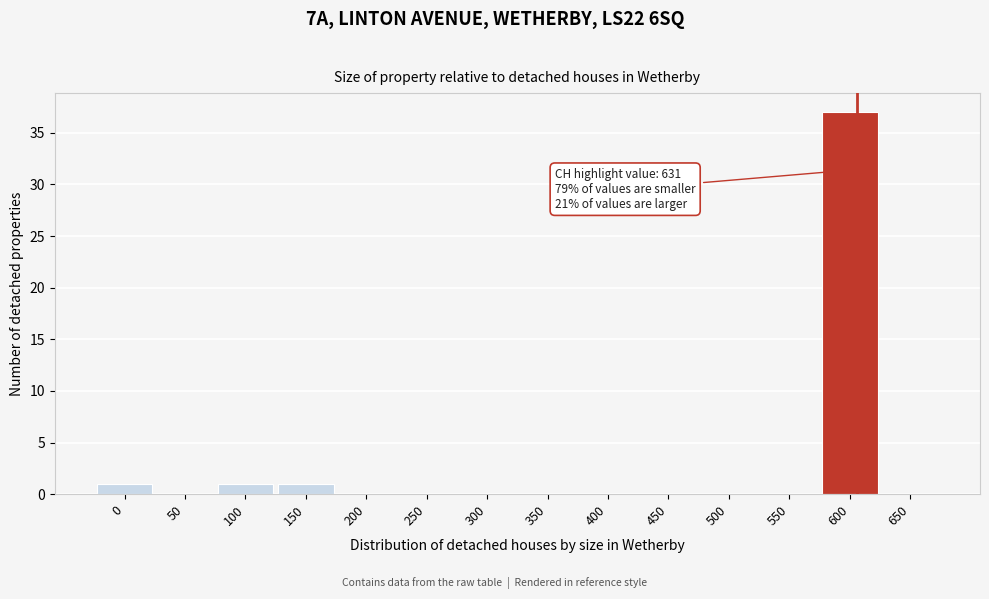

Reading left to right, what are all the values shown in this chart?

0=1	50=0	100=1	150=1	200=0	250=0	300=0	350=0	400=0	450=0	500=0	550=0	600=37	650=0